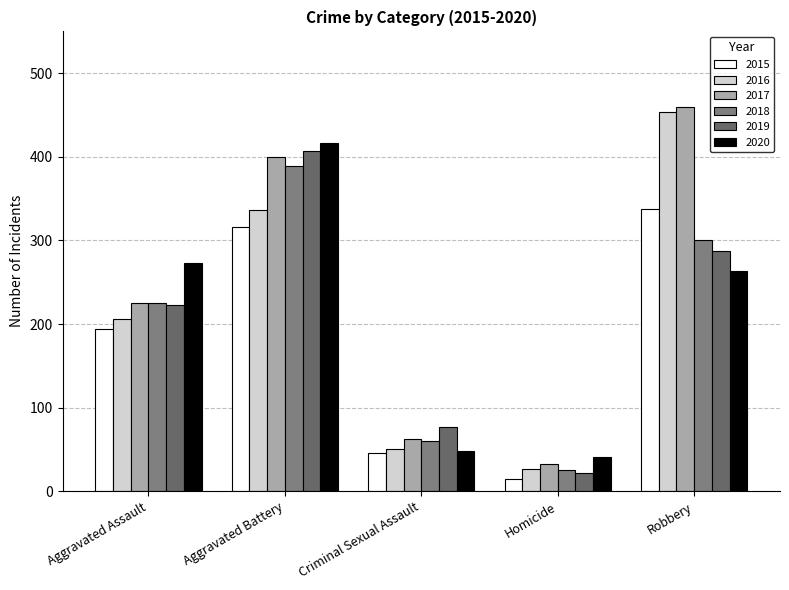

What is the average value of the 2018 series?

200